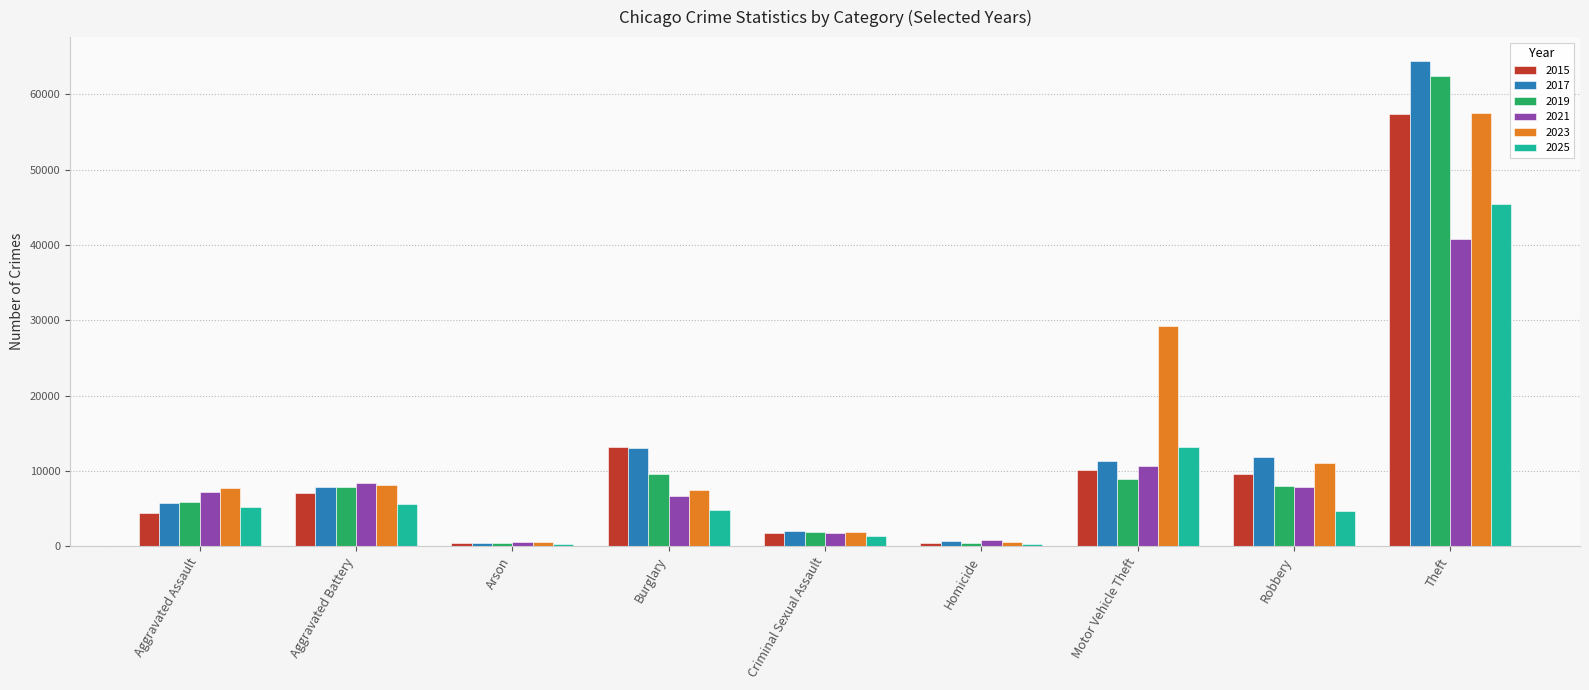

Which series has the largest range (max minus min)?

2017